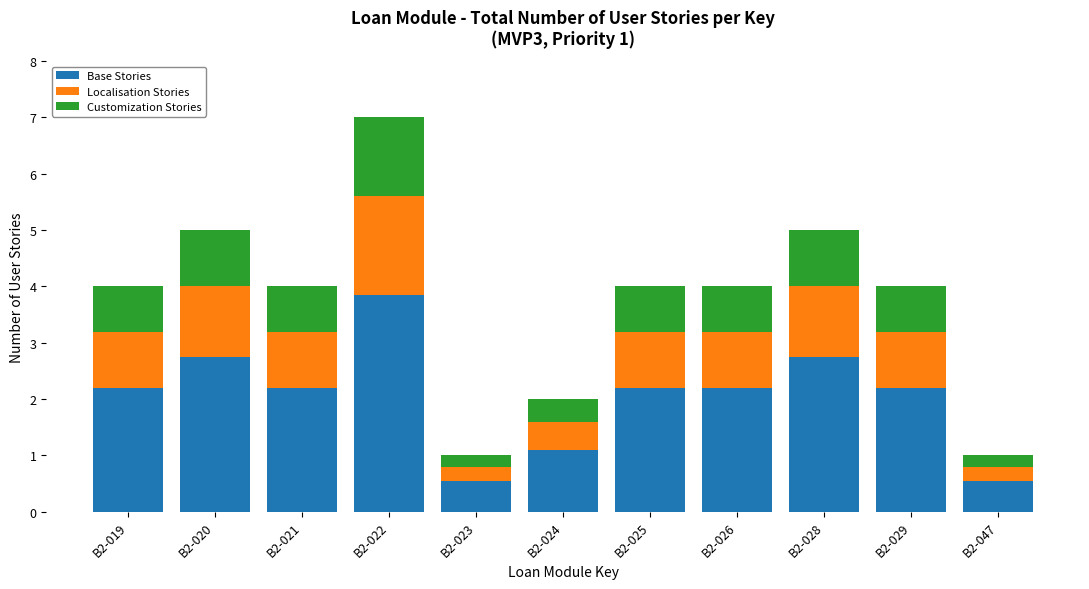

How many bars are there in total?

11